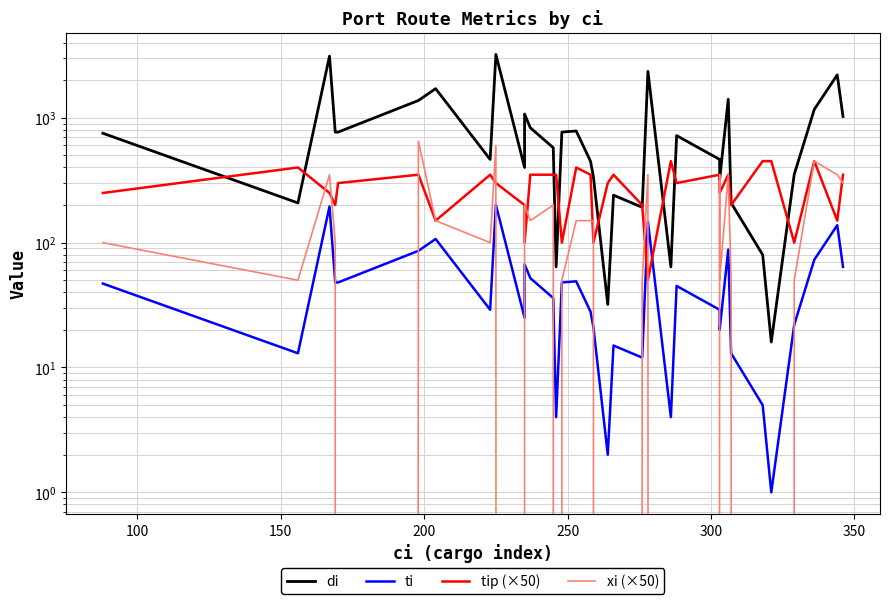

What is the sum of all di values?

28512